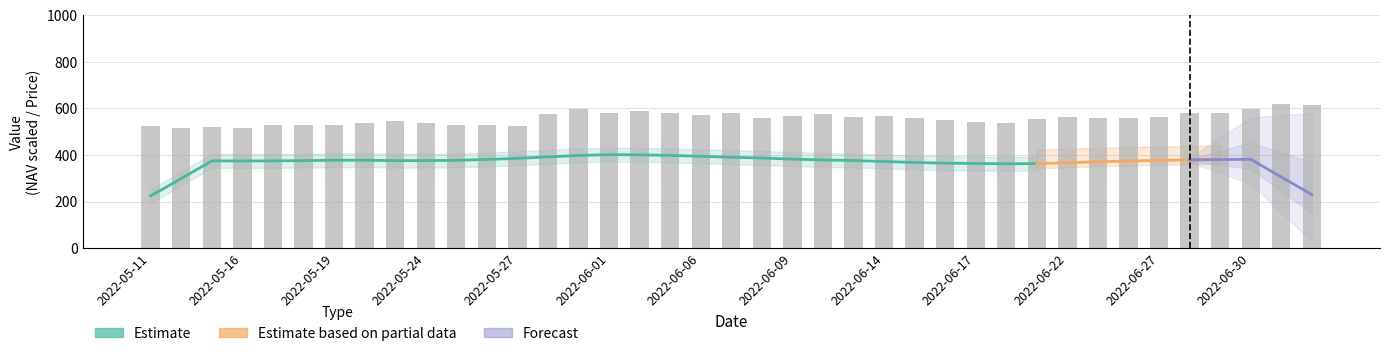

What is the total value across all series at 2022-06-23?

986.7